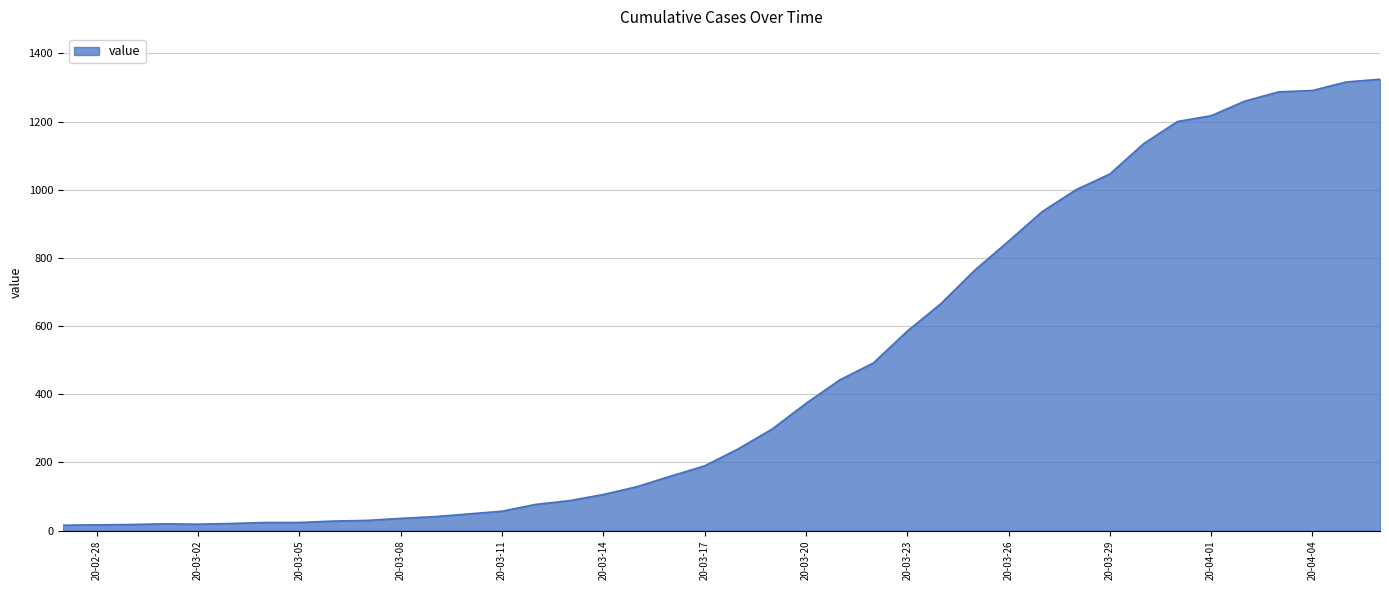

What is the greatest value displayed?

1324